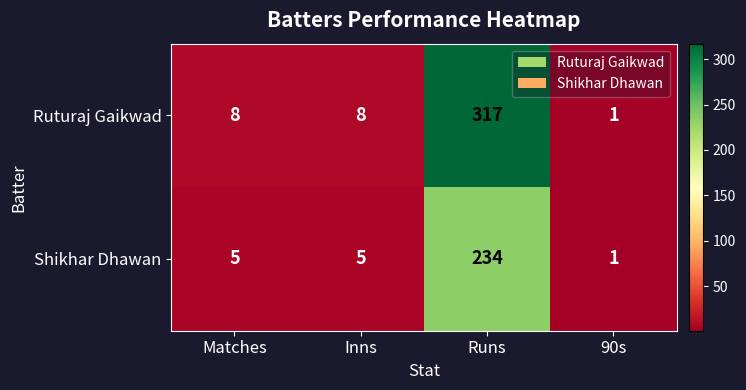

At which category is the sum across all series the highest?

Runs